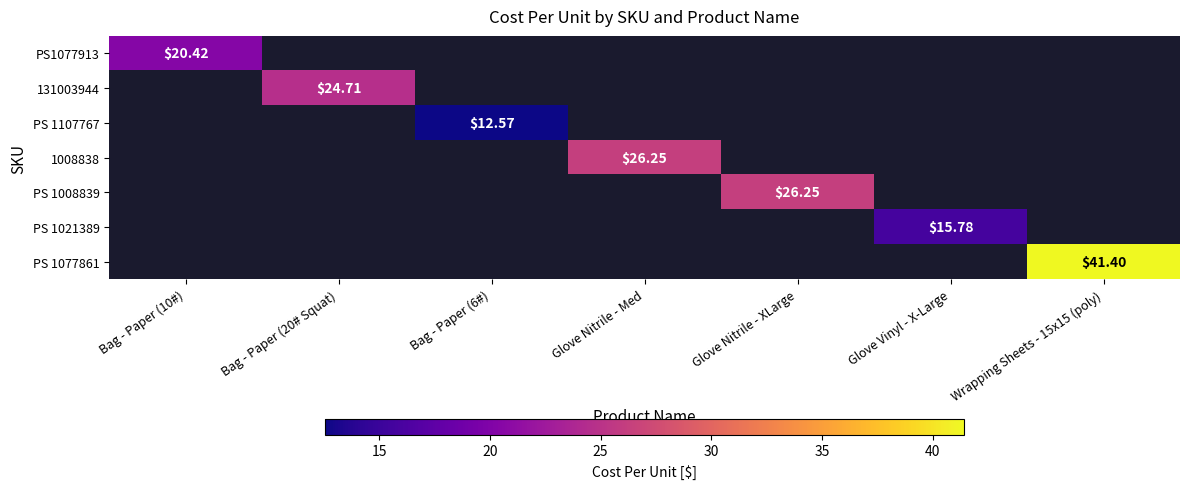

Which has a higher value, Bag - Paper (6#) or Wrapping Sheets - 15x15 (poly)?

Wrapping Sheets - 15x15 (poly)